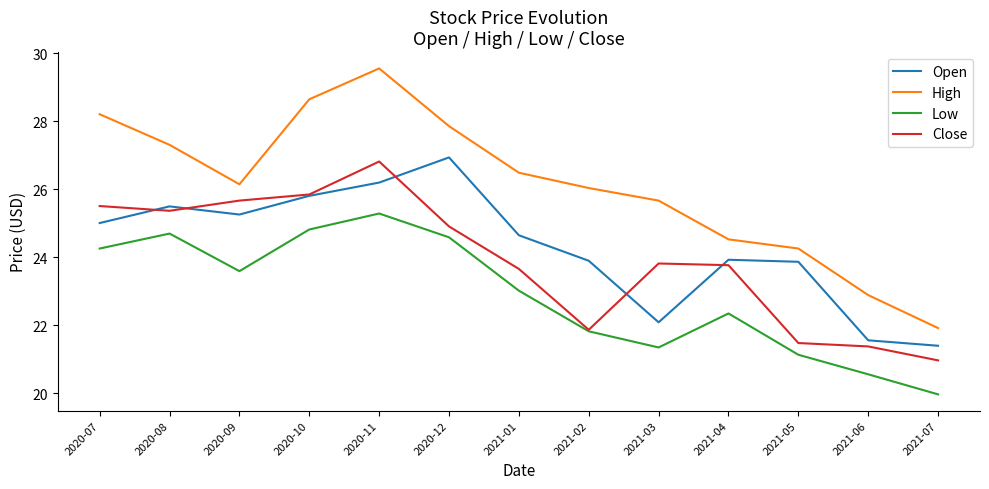

Which series has the largest range (max minus min)?

High